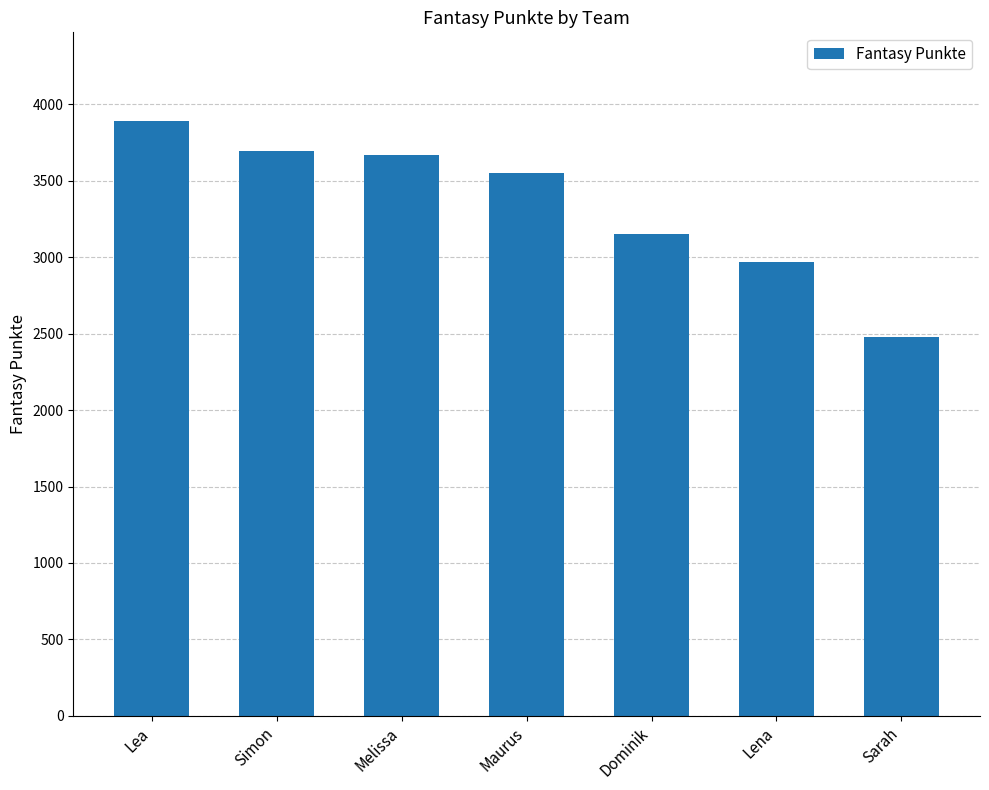

What is the difference between the maximum and minimum values?

1412